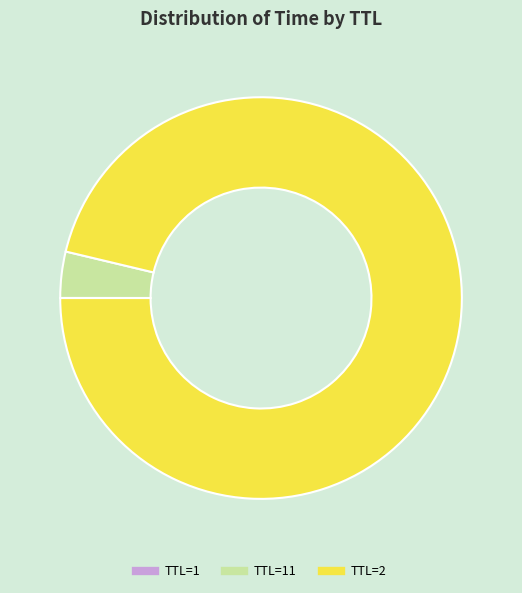

Is there any slice that represents more than half of the pie?

Yes